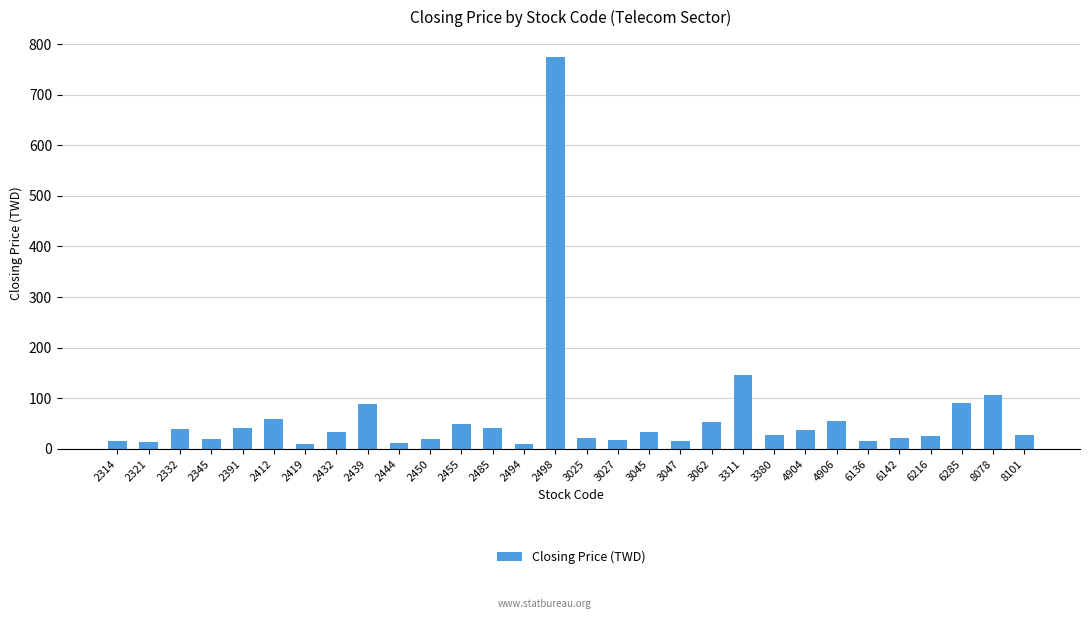

True or false: the data shows 14.8 at 2314.

True